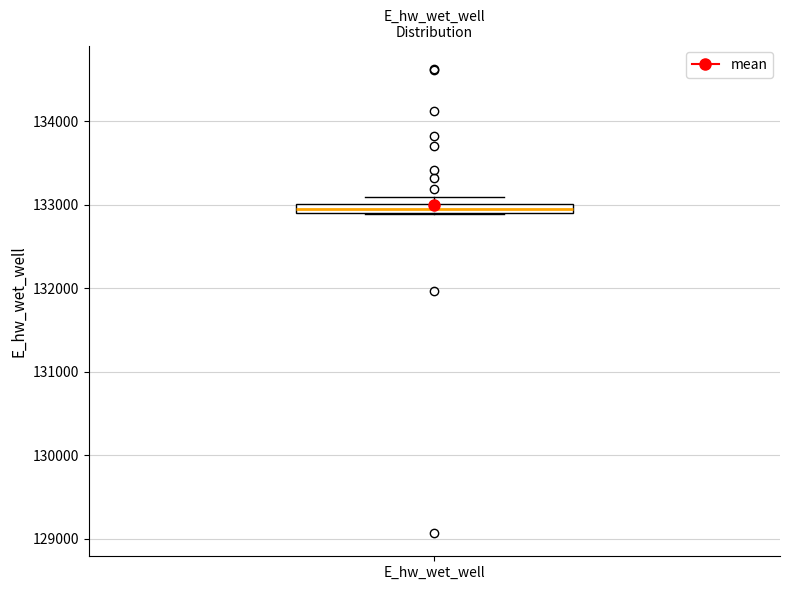

Where is the upper edge of the box for E_hw_wet_well on the y-axis? The values are not printed on the chart, so give them approximately, as read against the axis.

133000